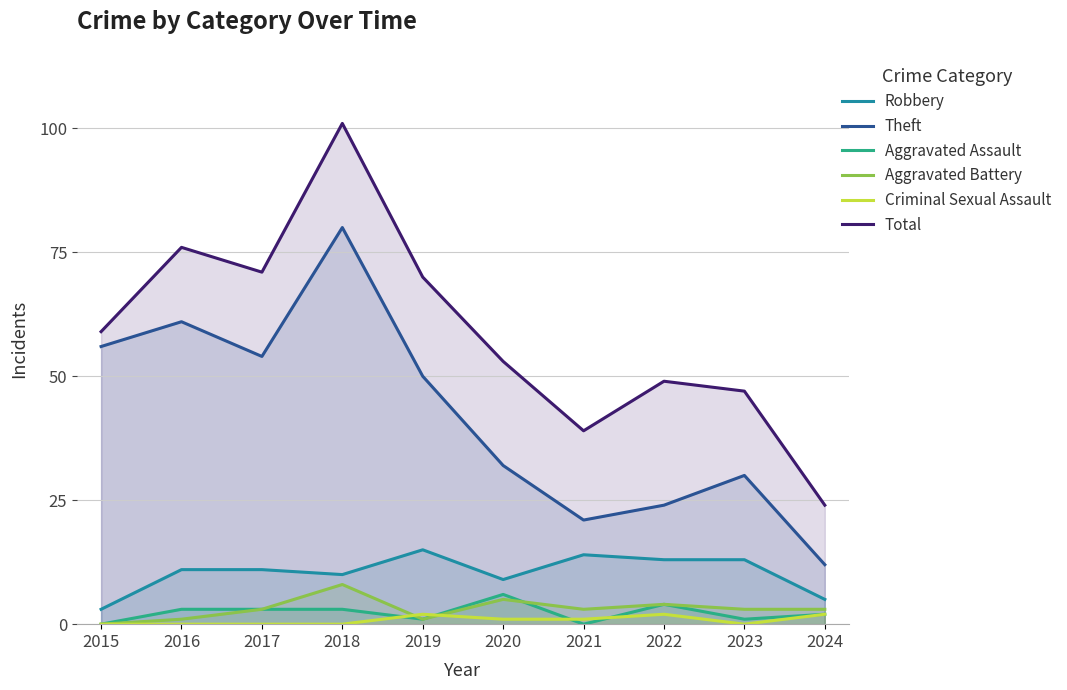

Count the Aggravated Battery values in the range 1 to 4.

7